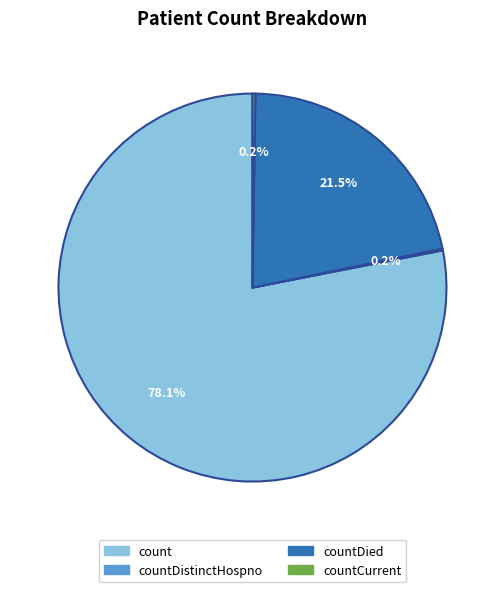

Is there any slice that represents more than half of the pie?

Yes